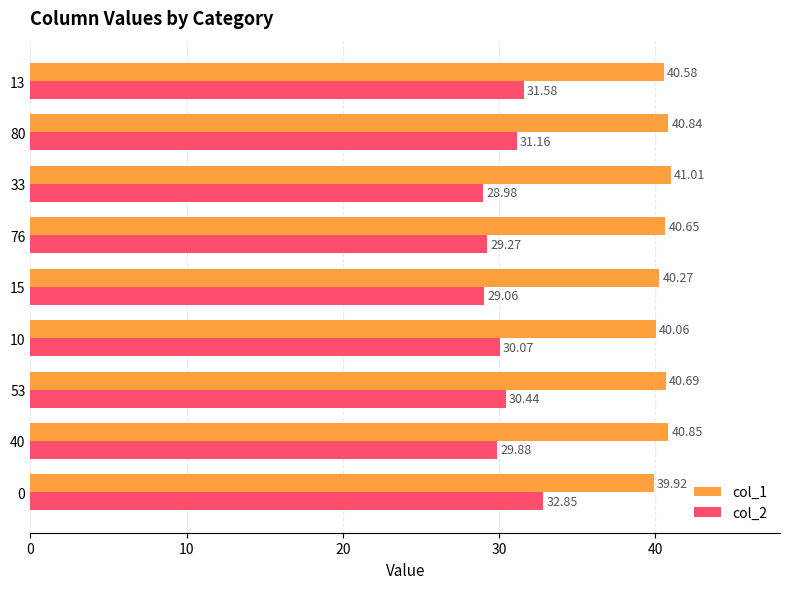

Which series changed the most between 76 and 13?

col_2